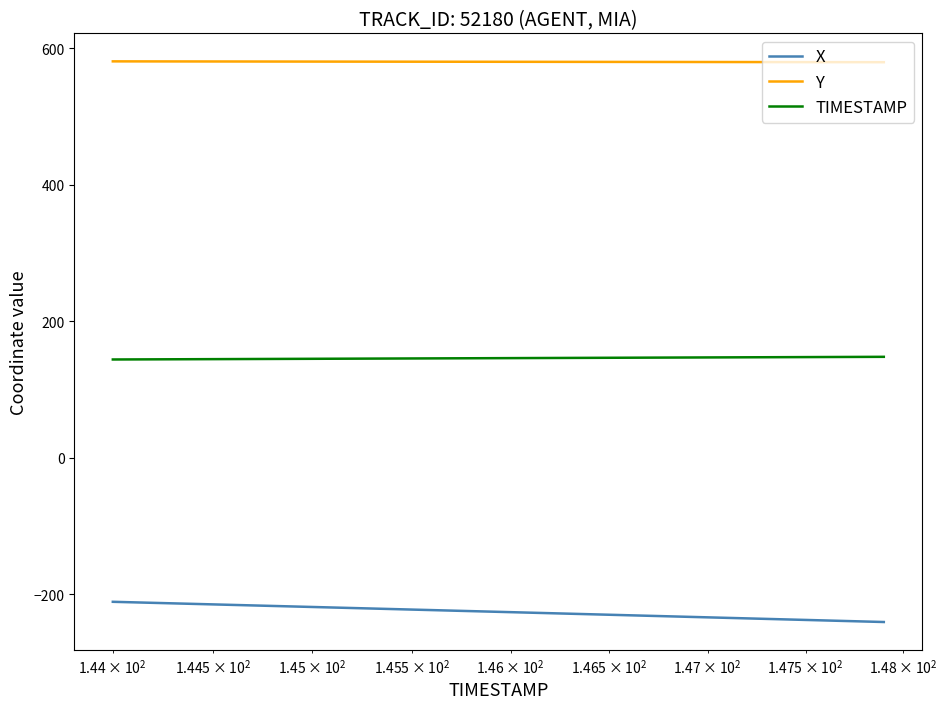

True or false: Y and X cross at least once.

False